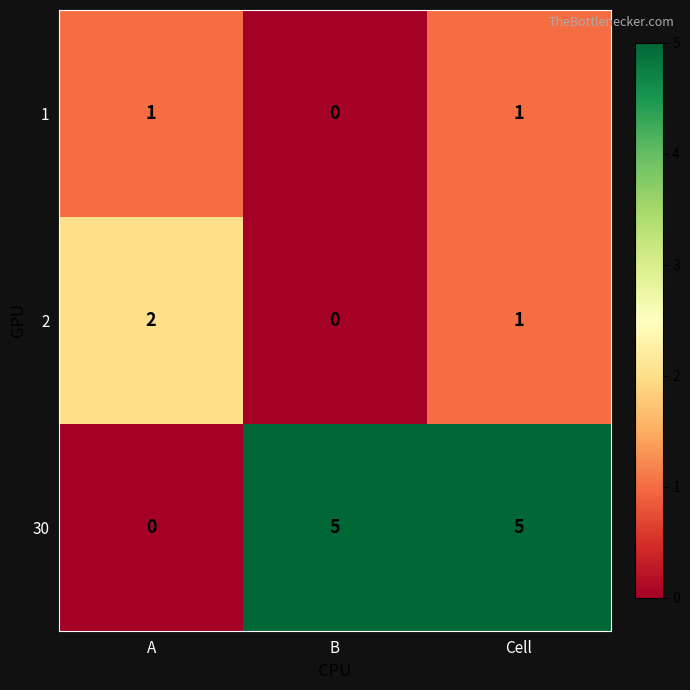

What is the sum of all 30 values?

10